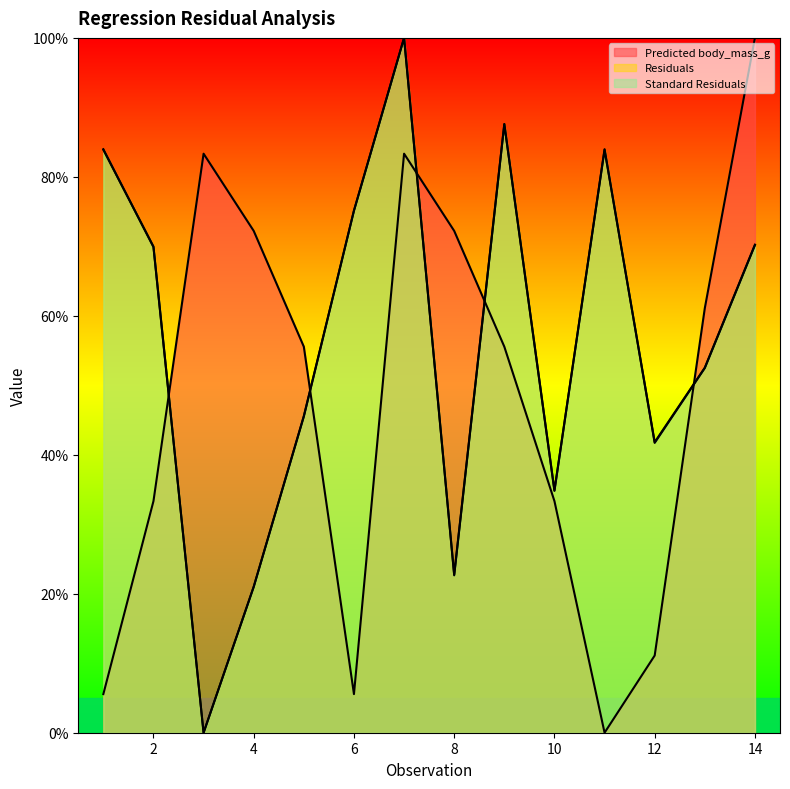

How many lines are shown in the chart?

3